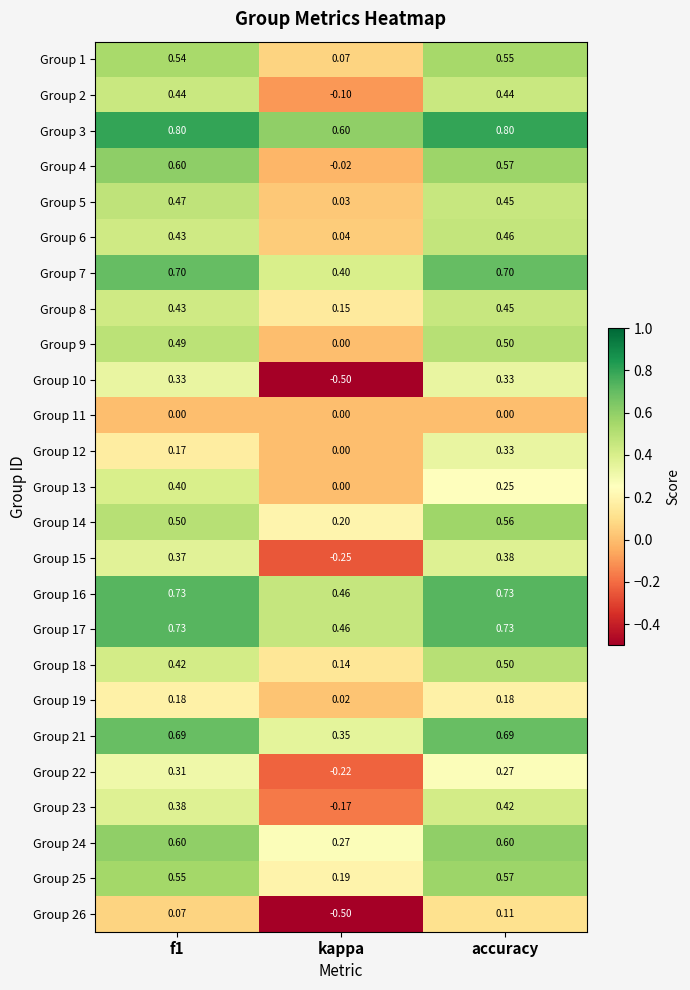

Count the number of data series in this chart.

25